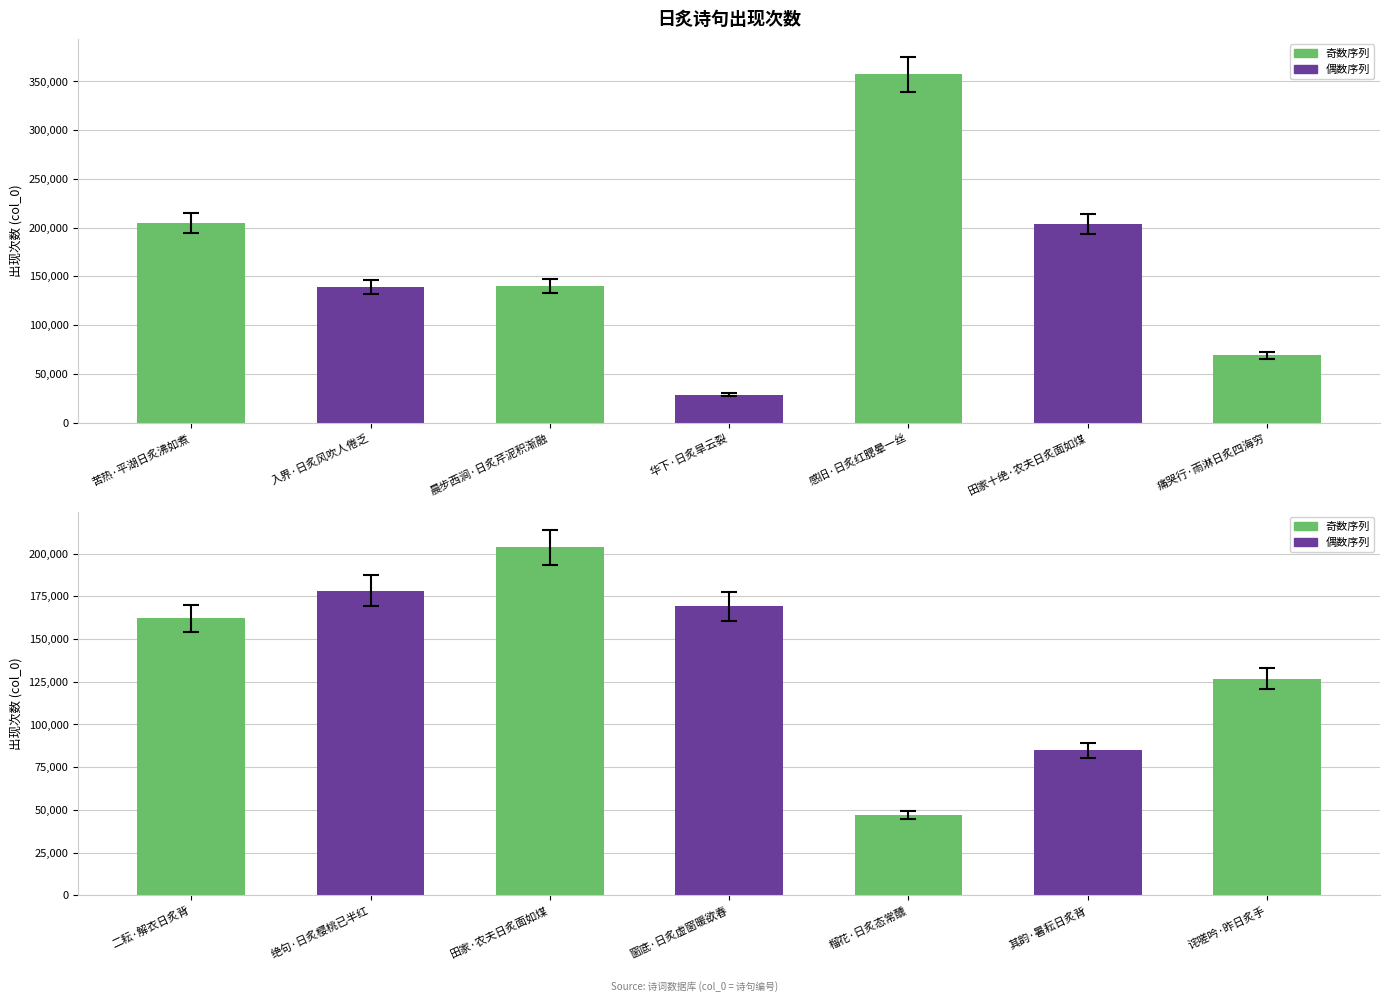

What is the ratio of the value at 其韵·暑耘日炙背 to the value at 华下·日炙旱云裂?

3.0